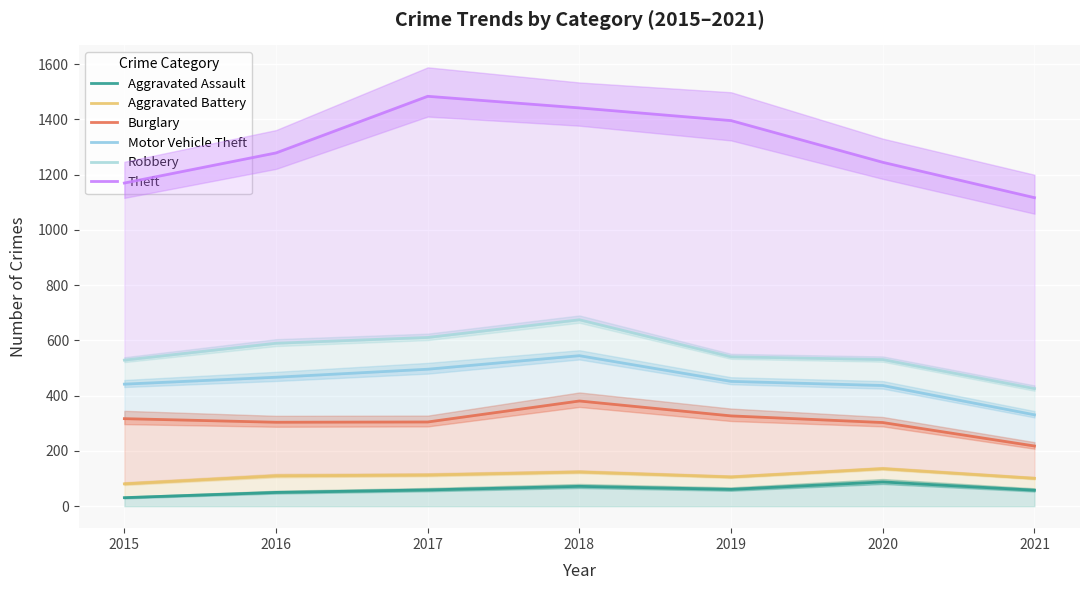

What are all the series names shown in the legend?

Aggravated Assault, Aggravated Battery, Burglary, Motor Vehicle Theft, Robbery, Theft